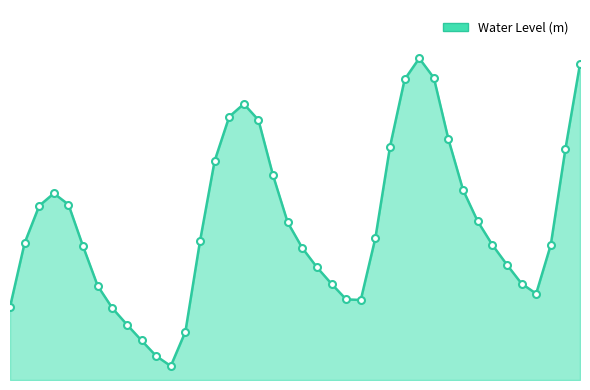

Which category has the highest value across all series?

2022-11-20 10:00:00